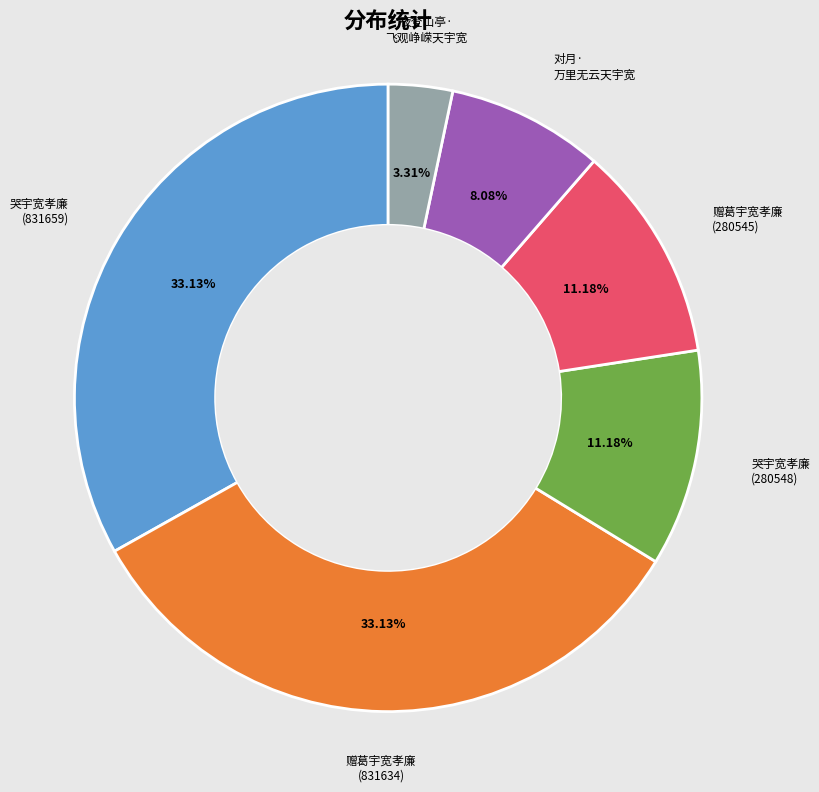

Is there a majority slice in this chart?

No